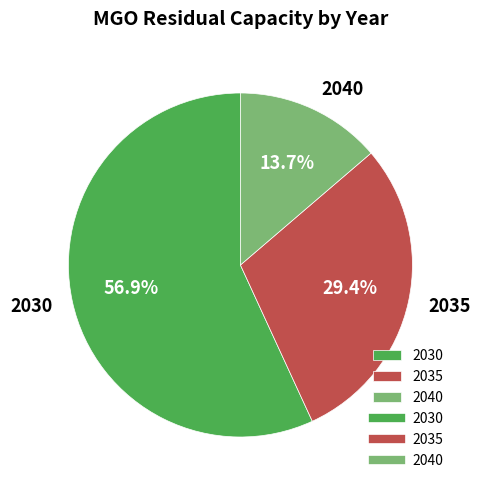

To the nearest percent, what percentage of the pie is 2040?

14%